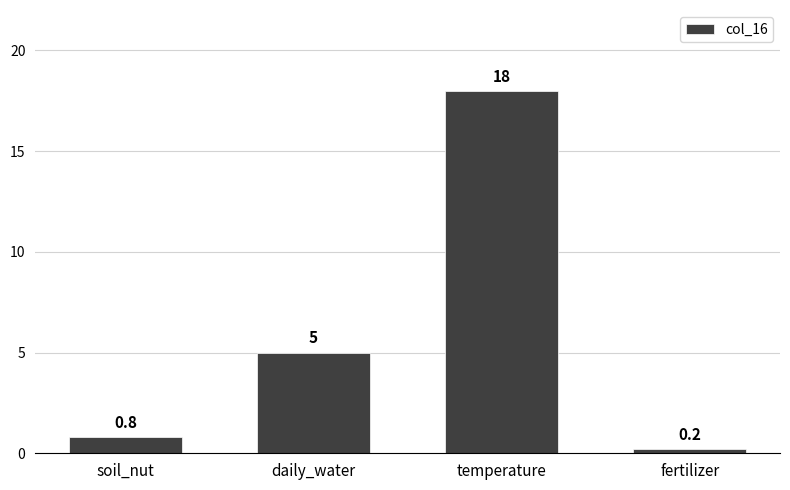

Is it true that the value at fertilizer is 0.2?

True